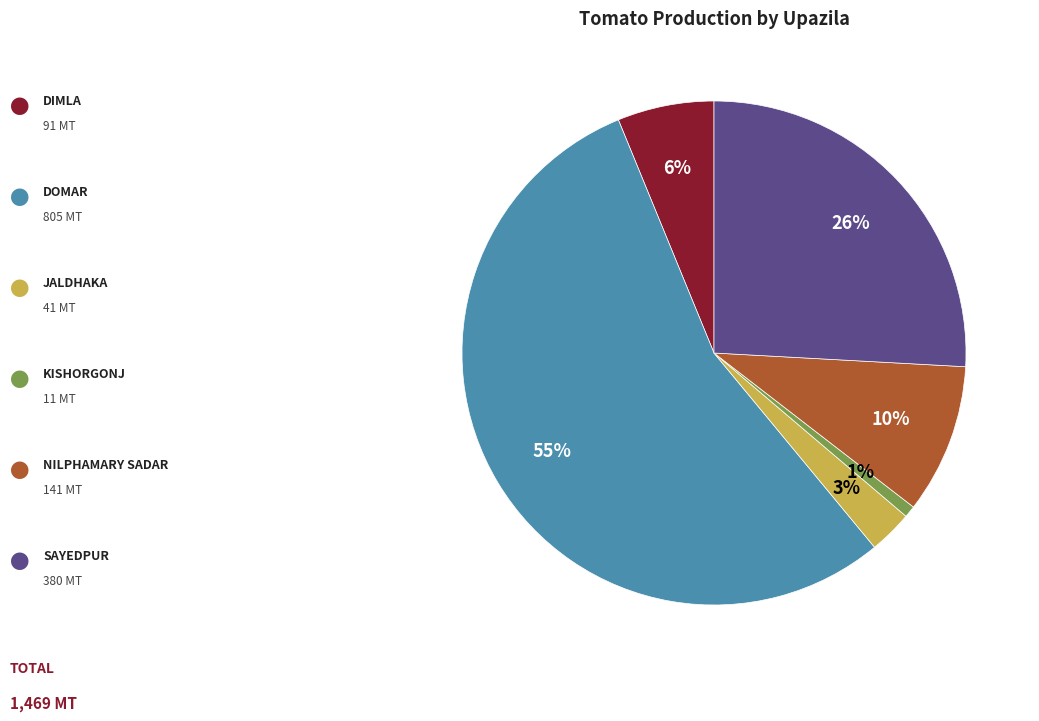

Is there any slice that represents more than half of the pie?

Yes